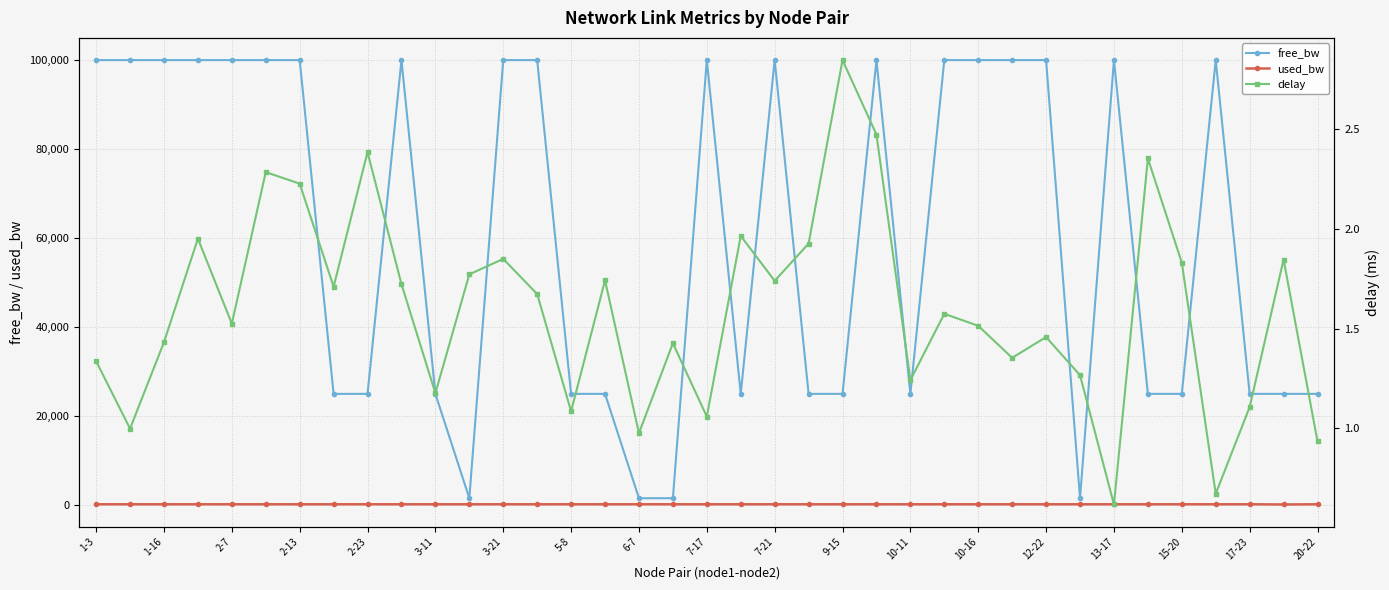

True or false: free_bw has more than 1 interior local peaks.

True